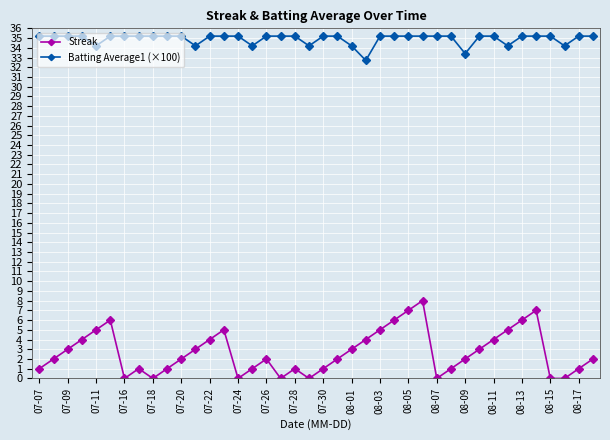

Rank the series by their maximum value, from highest to lowest.

Batting Average1 (×100), Streak